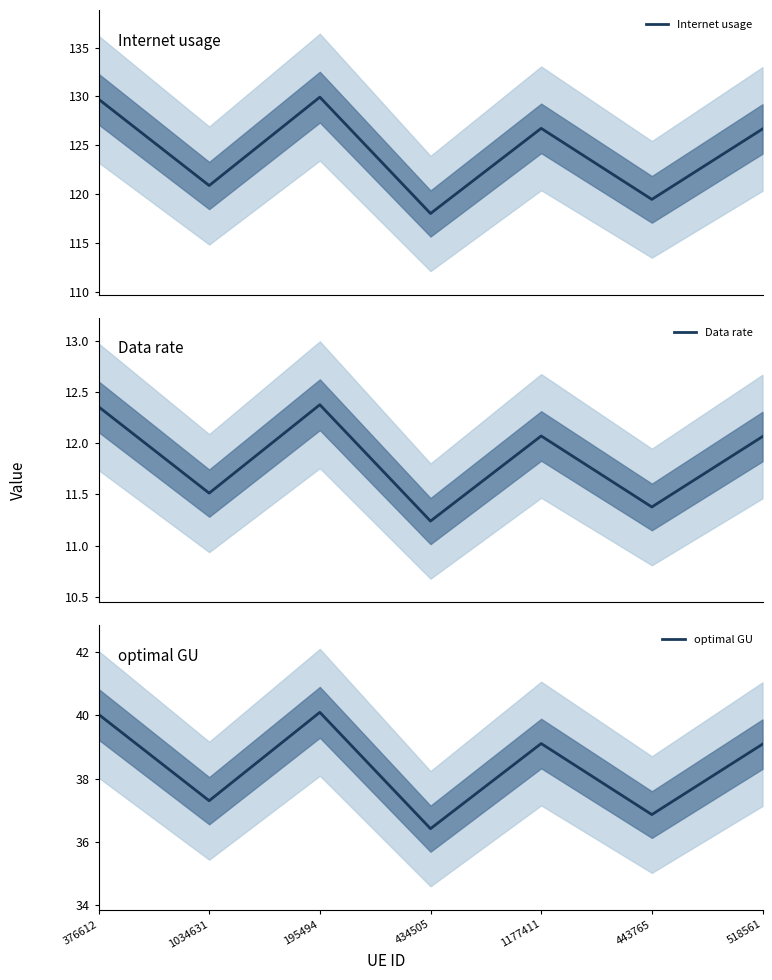

What is the label of the 2nd point from the left?

1034631